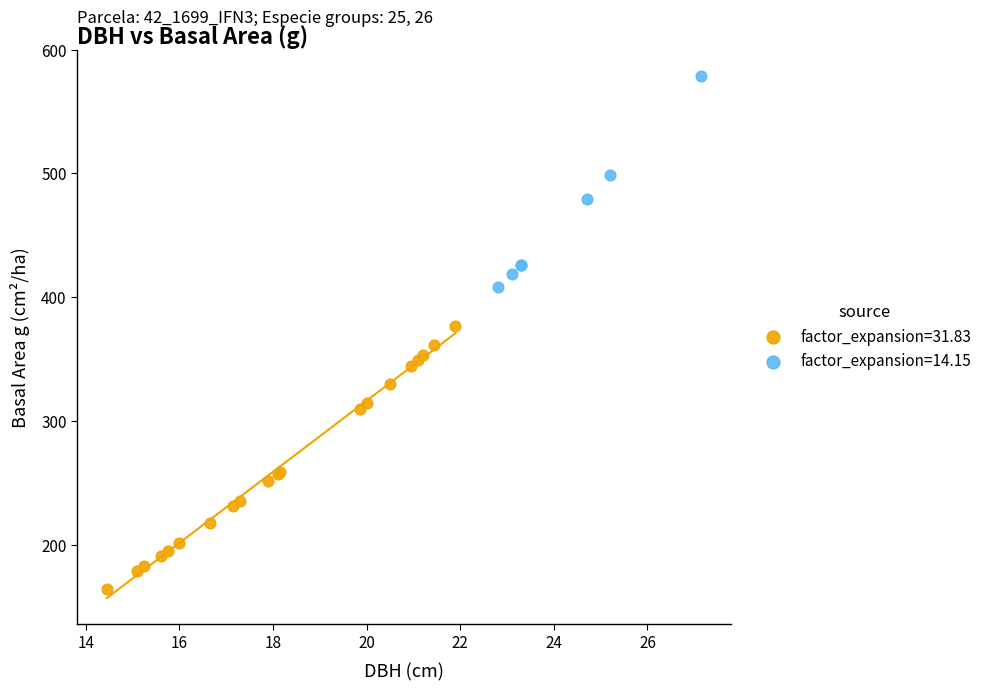

Which series has the widest spread of Y values?

factor_expansion=31.83